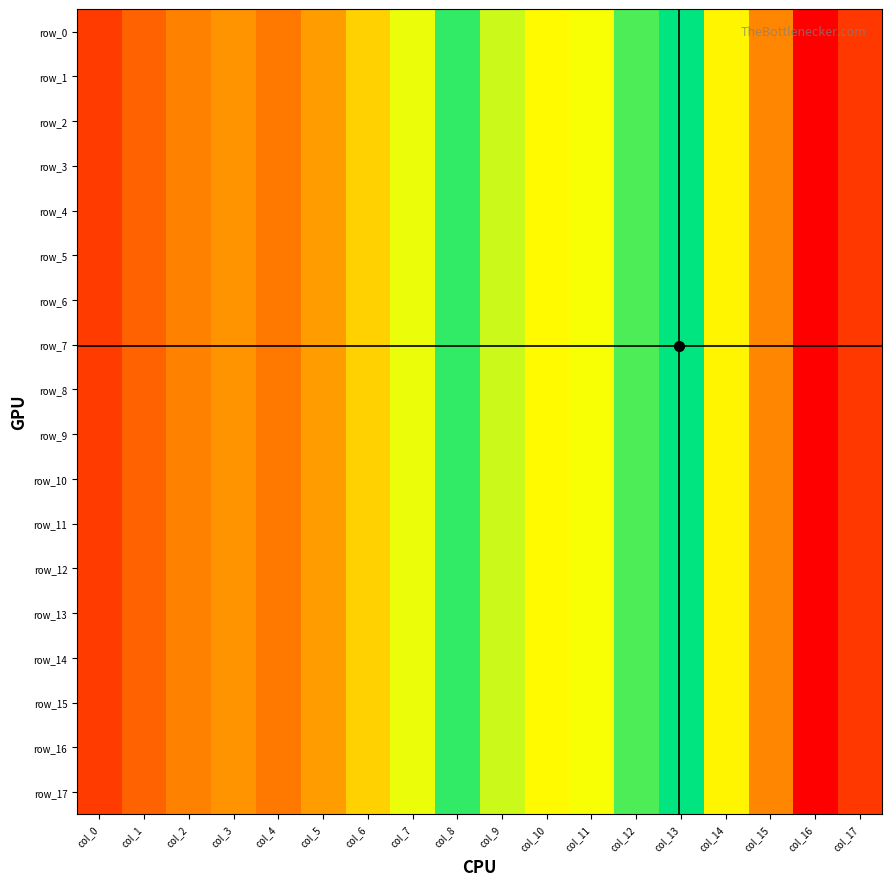

Count the row_8 values in the range 0 to 1.

18